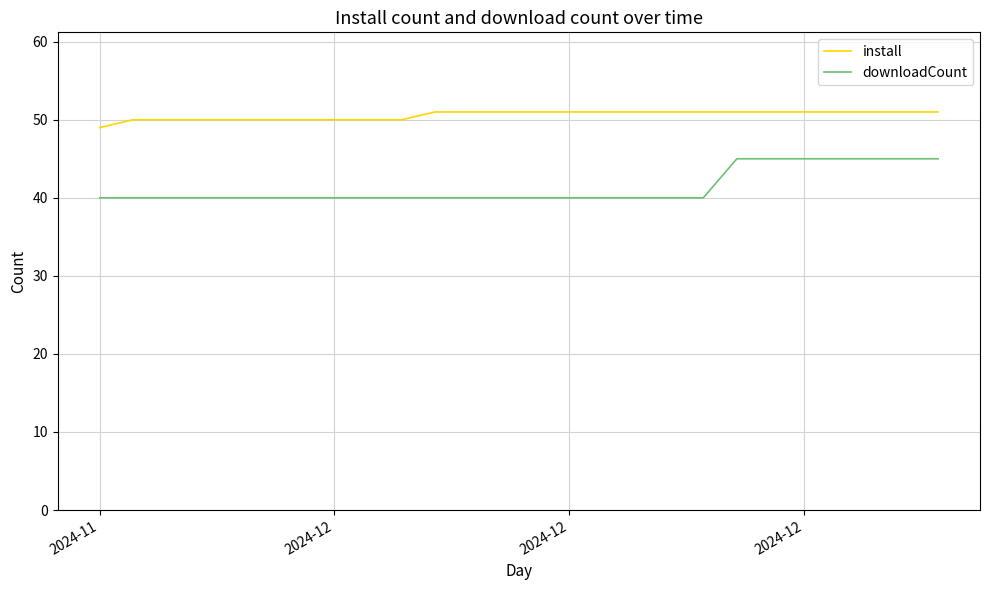

Where is install nearest to the value 50?

2024-12